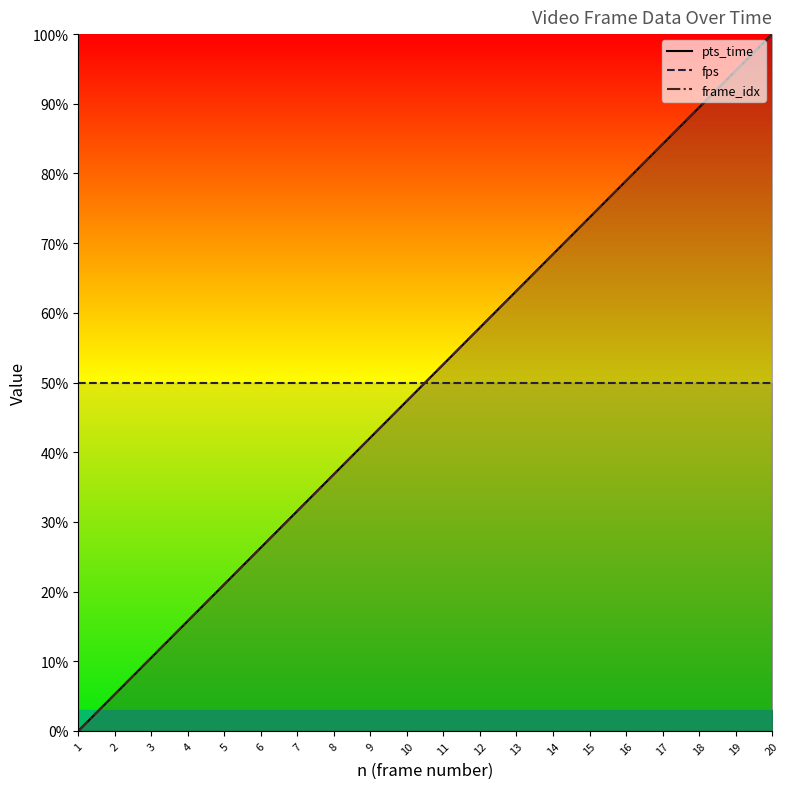

How many times do frame_idx and fps cross each other?

1